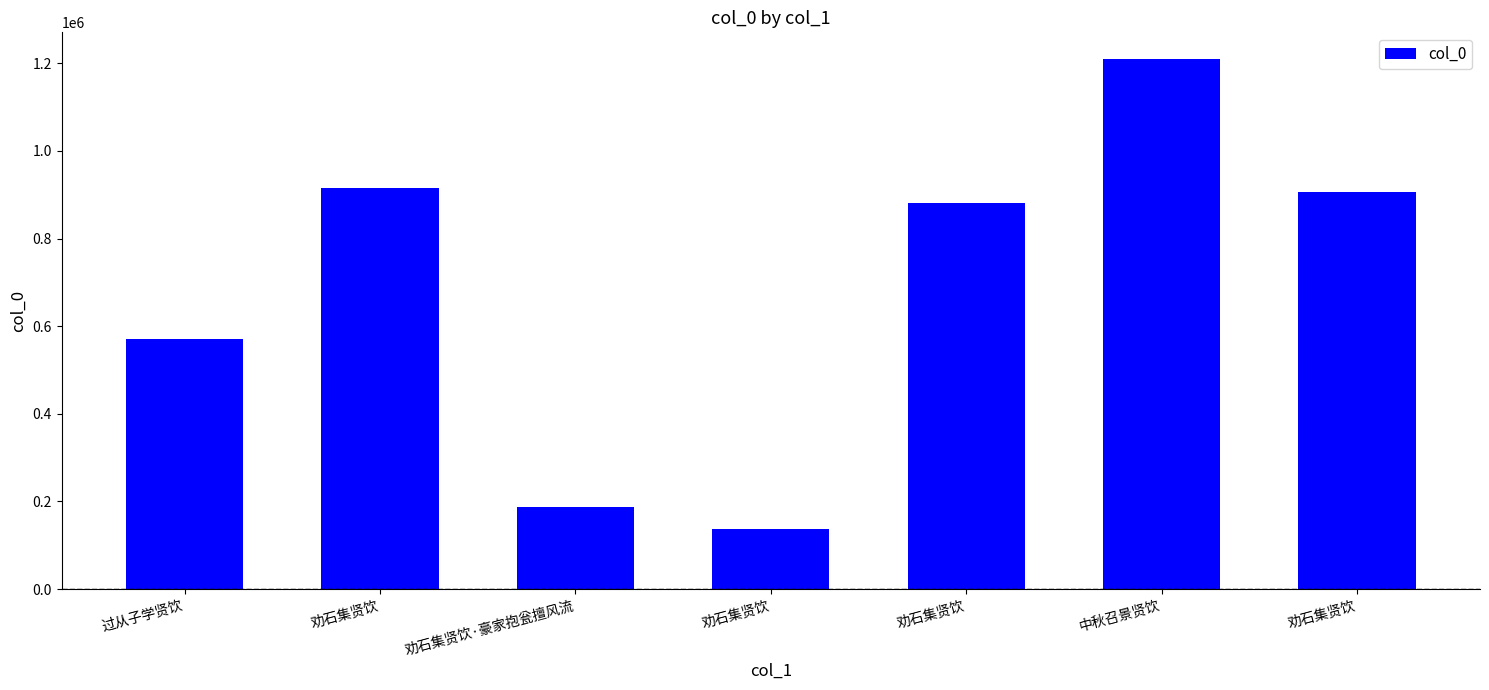

The value at 劝石集贤饮 is 905690. True or false?

True